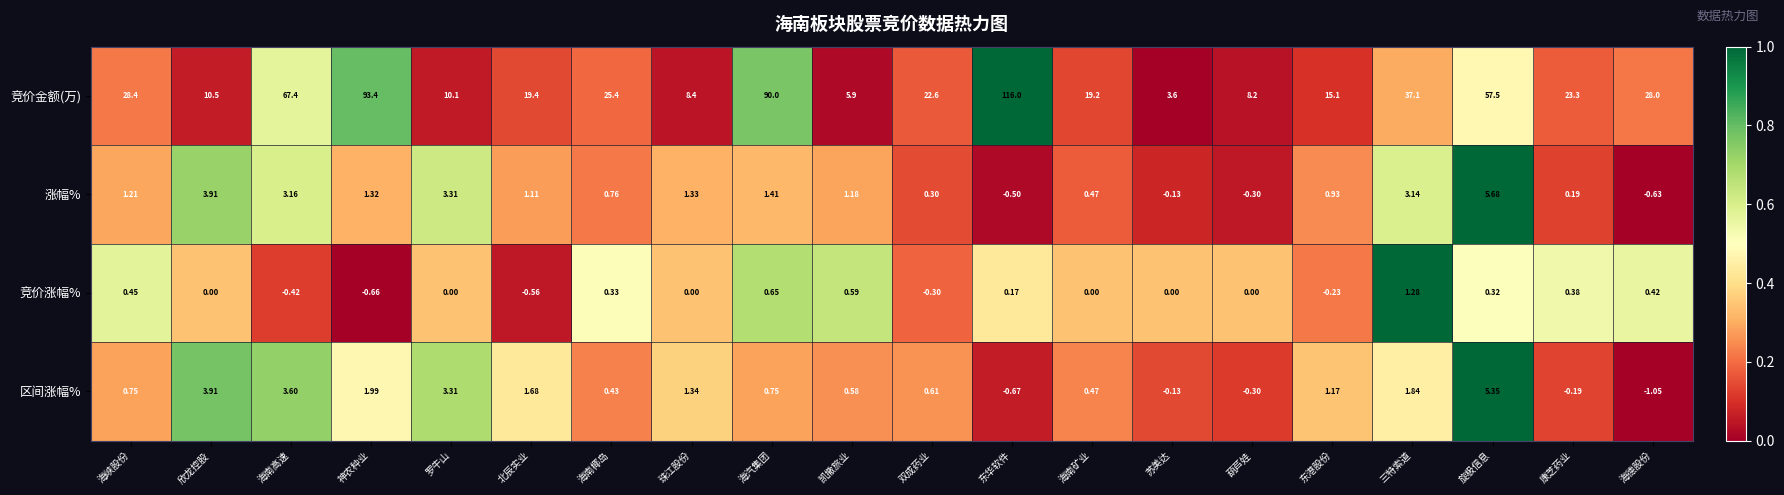

At which category is the sum across all series the highest?

东华软件